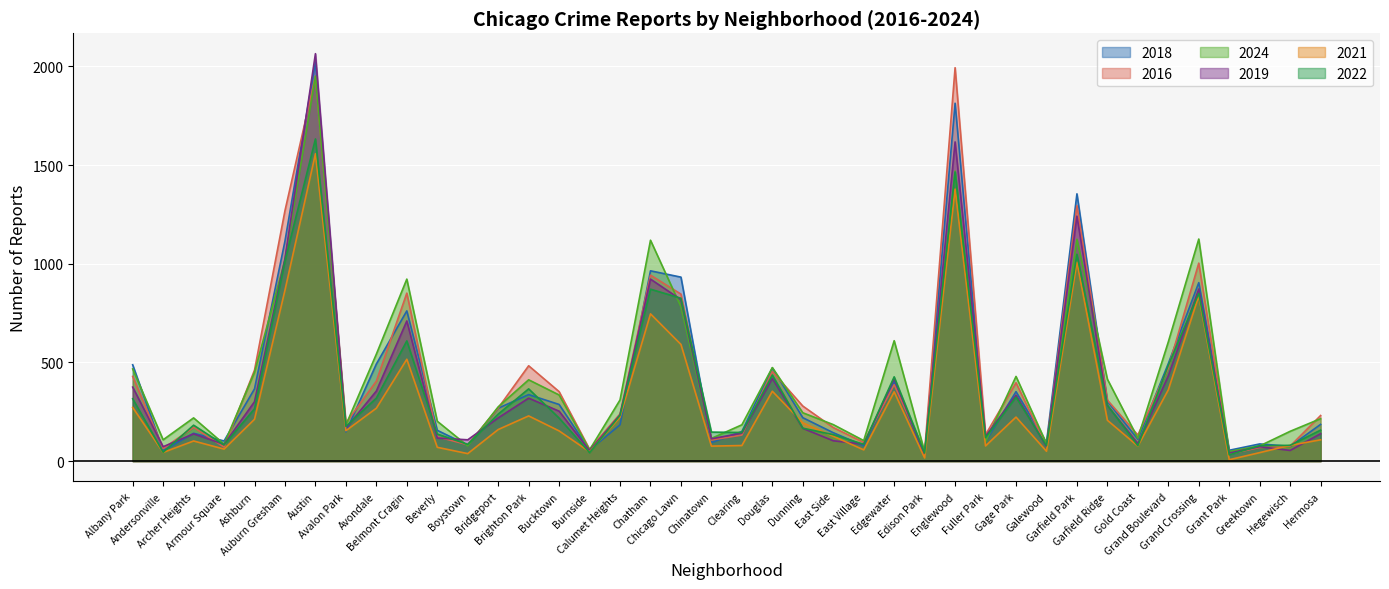

True or false: 2022 has a value of 86 at Chinatown.

False